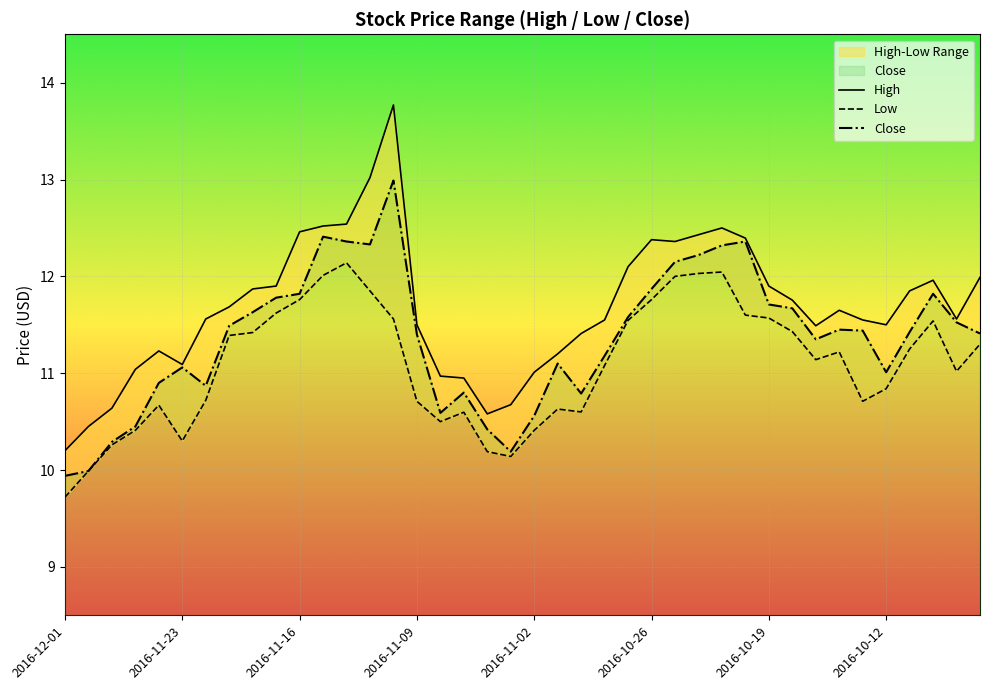

What is the difference between the highest and lowest values at 2016-11-30?

0.5